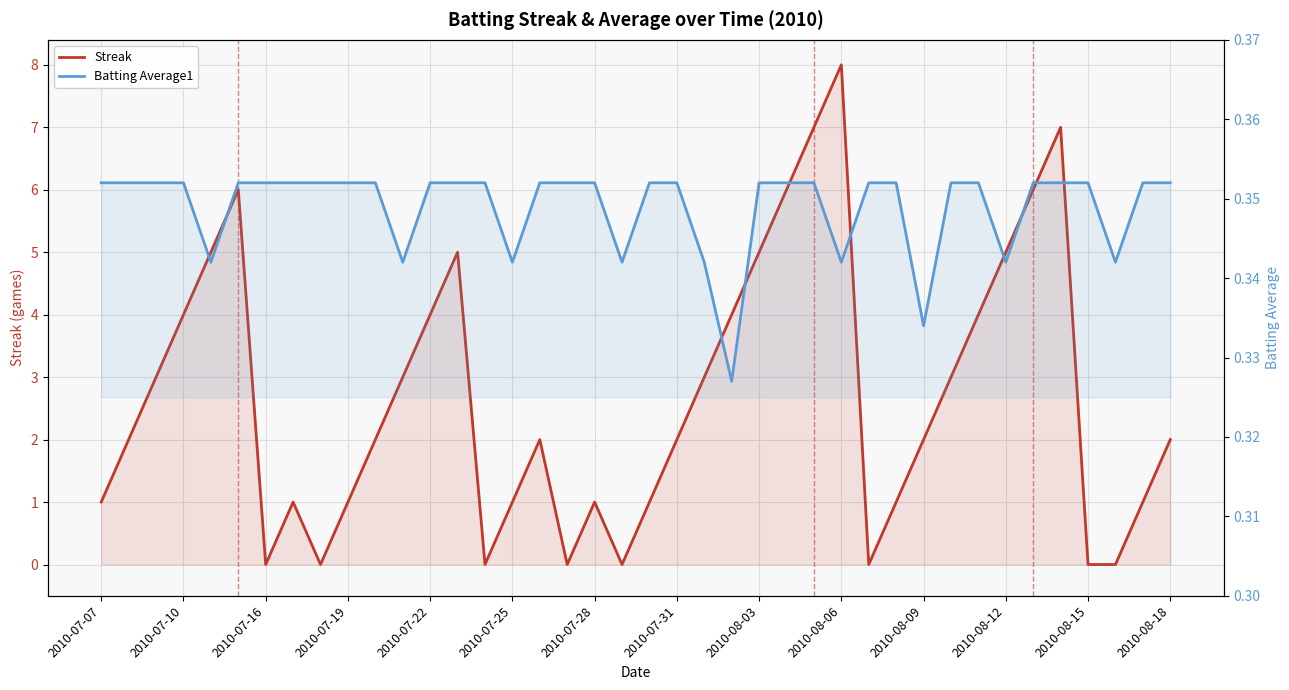

The Batting Average1 series shows 0.5 at 2010-08-12. True or false?

False